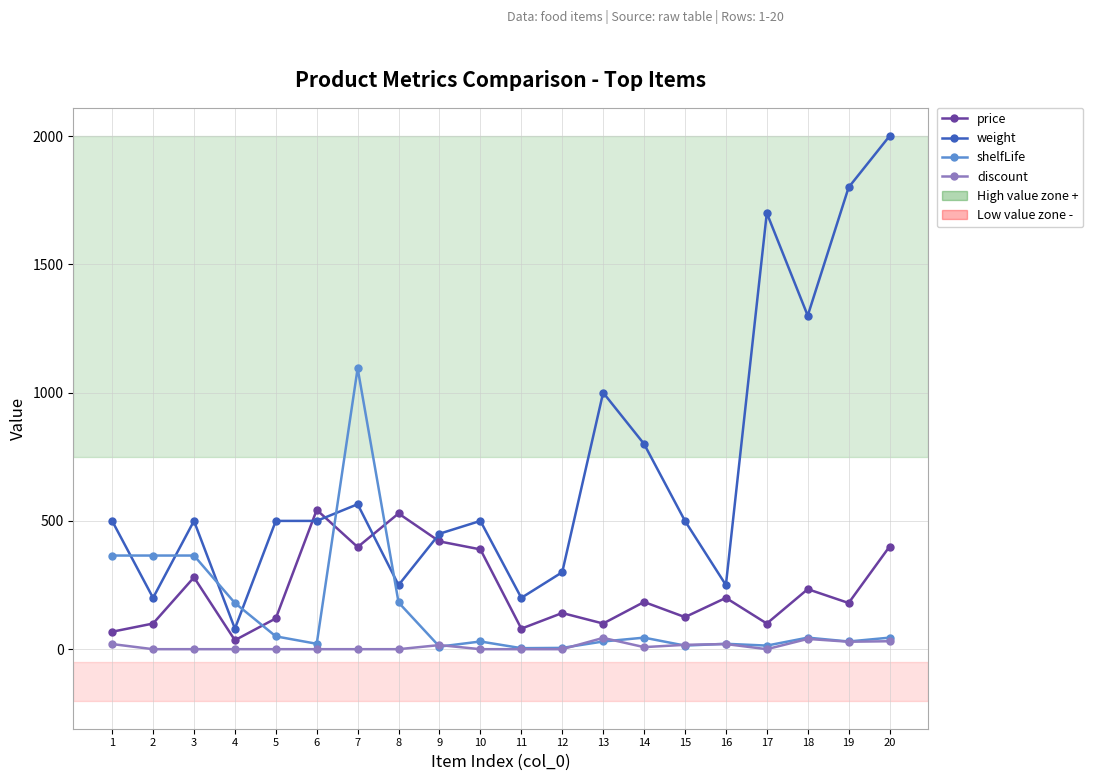

Which category has the lowest value in the weight series?

4